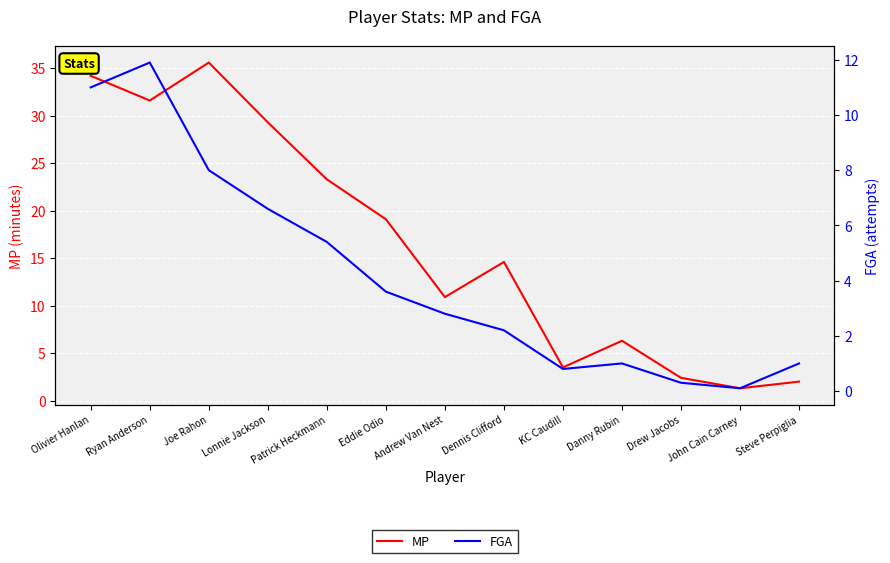

Rank the series by their maximum value, from lowest to highest.

FGA, MP